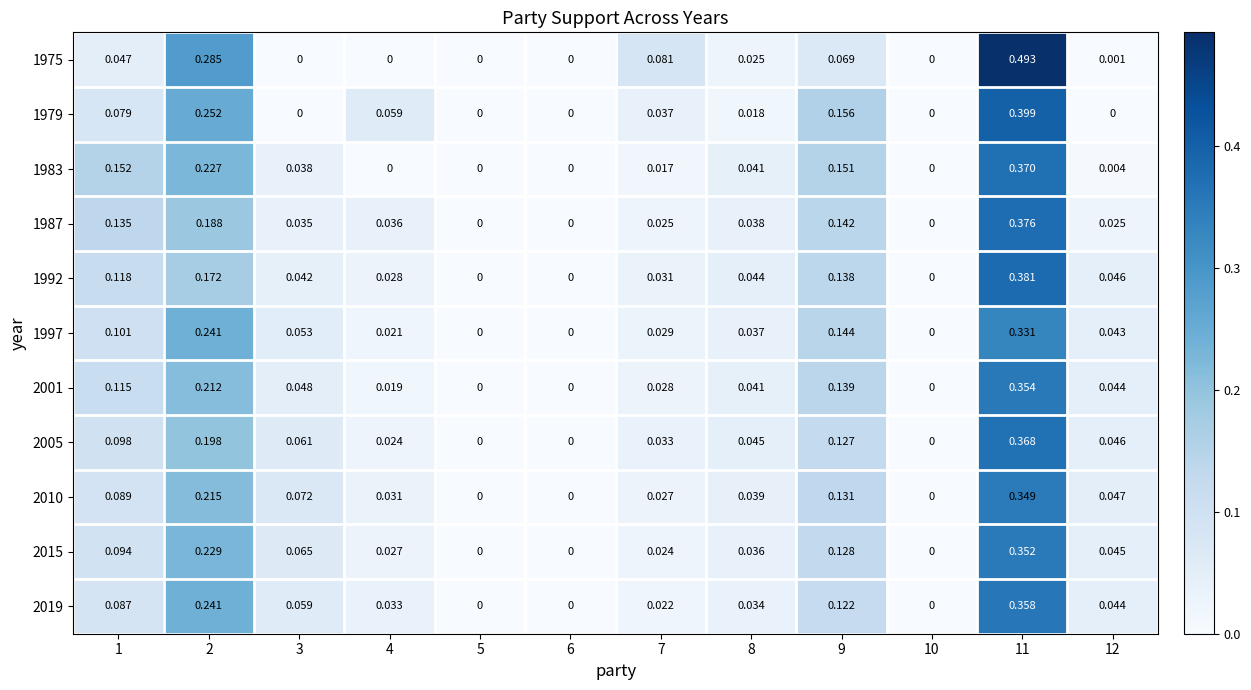

Is the value of 1983 at 12 greater than the value of 1975 at 8?

No